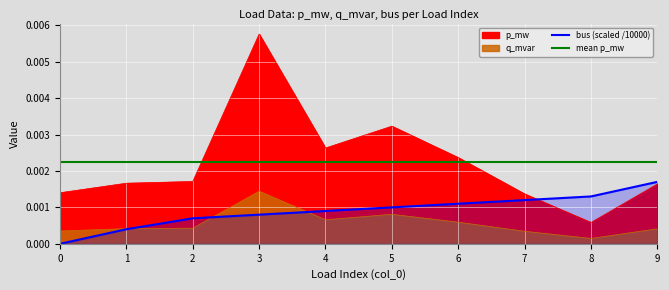

At 8, list the series in order from largest to smallest.

bus, p_mw, q_mvar